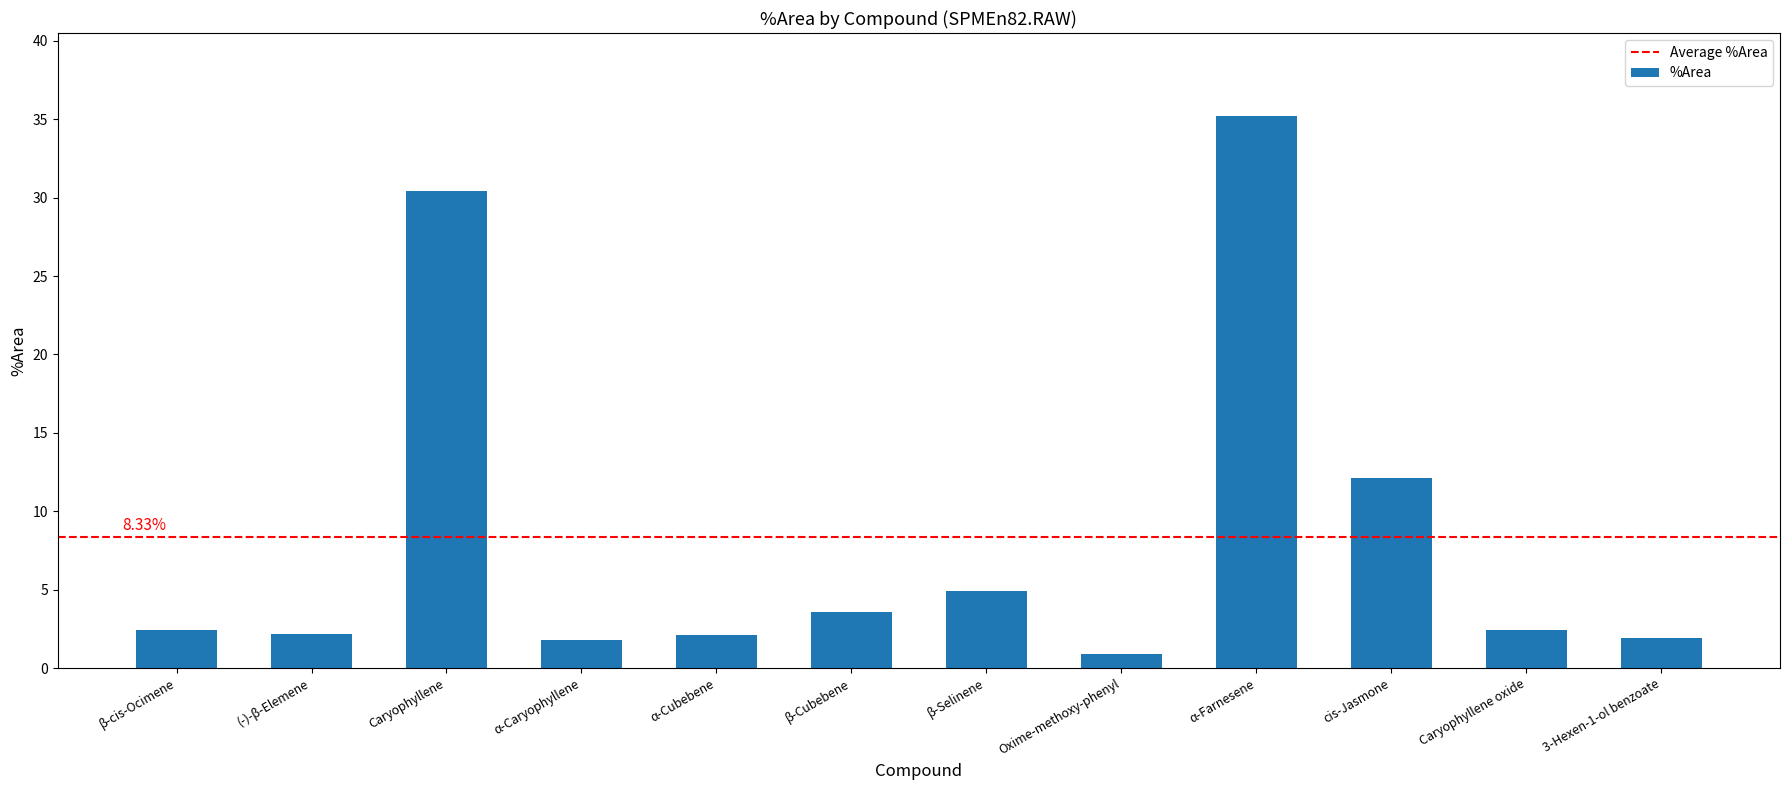

How many data points does each series have?

12